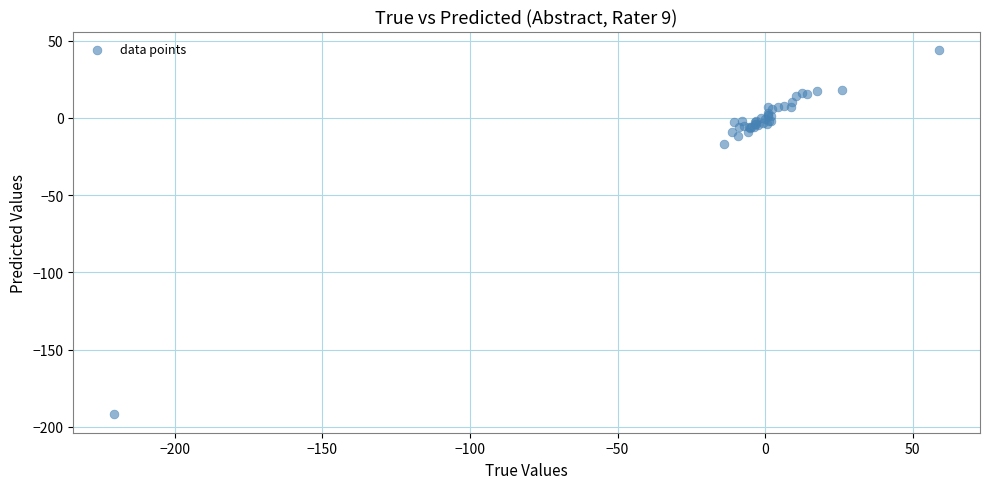

What Y value in the scatter plot is closest to -73?

-16.7